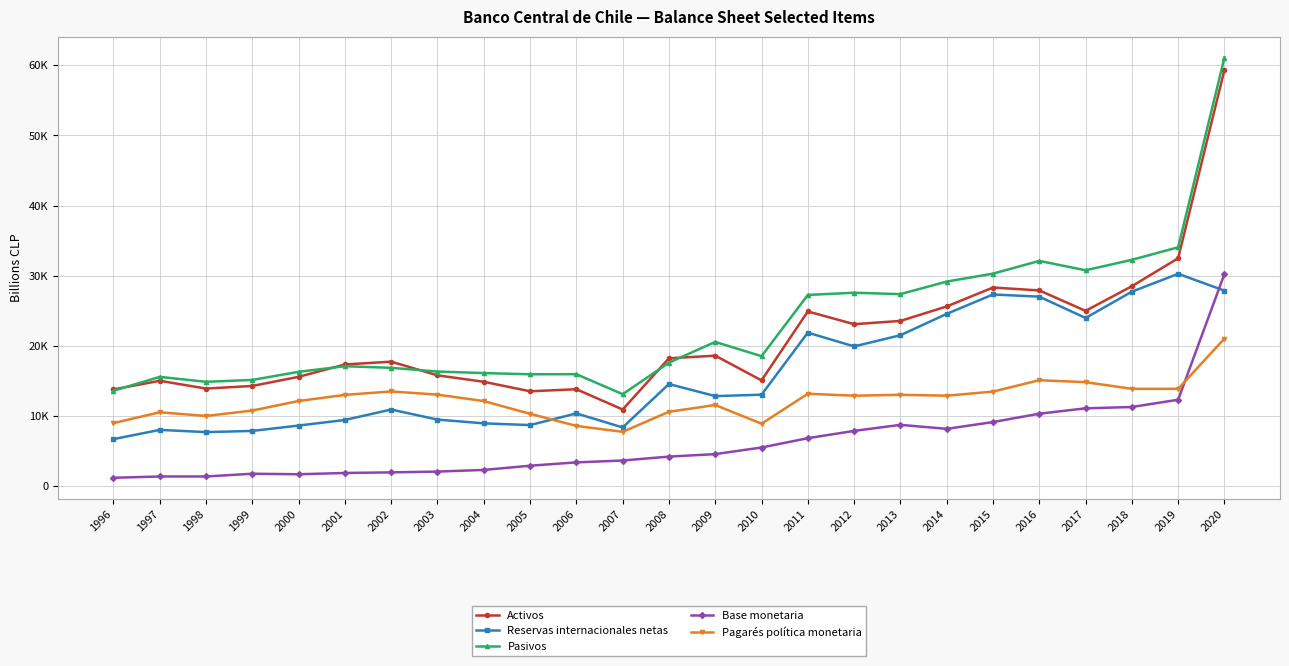

What is the difference between the second highest and minimum values in the Pasivos series?

20940